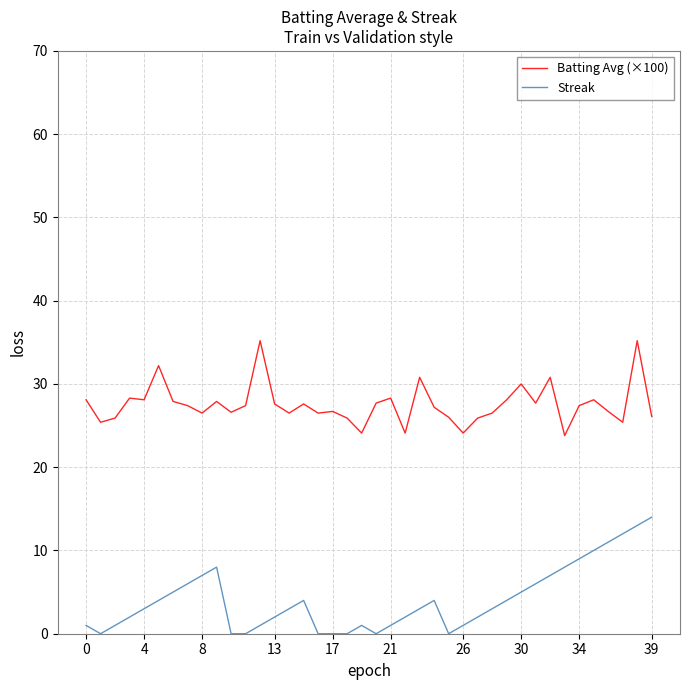

What is the difference between the maximum and minimum values in the Batting Avg (×100) series?

11.4